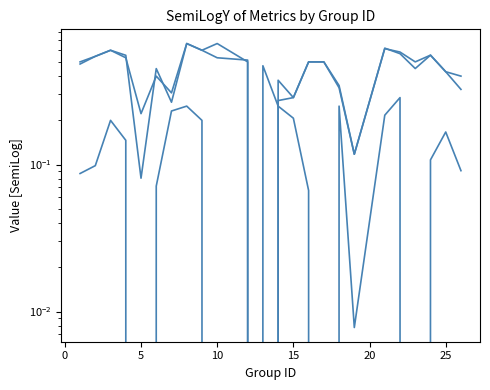

Where is the first local maximum for accuracy?

5